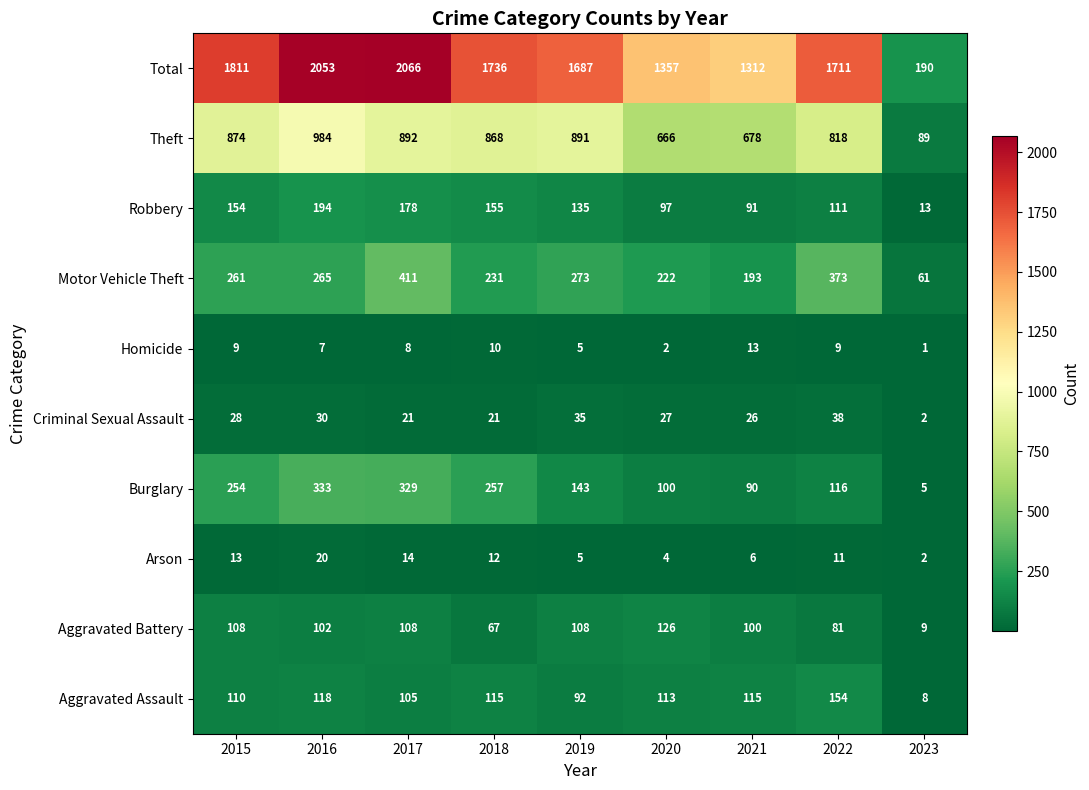

Rank the series by their maximum value, from highest to lowest.

Total, Theft, Motor Vehicle Theft, Burglary, Robbery, Aggravated Assault, Aggravated Battery, Criminal Sexual Assault, Arson, Homicide